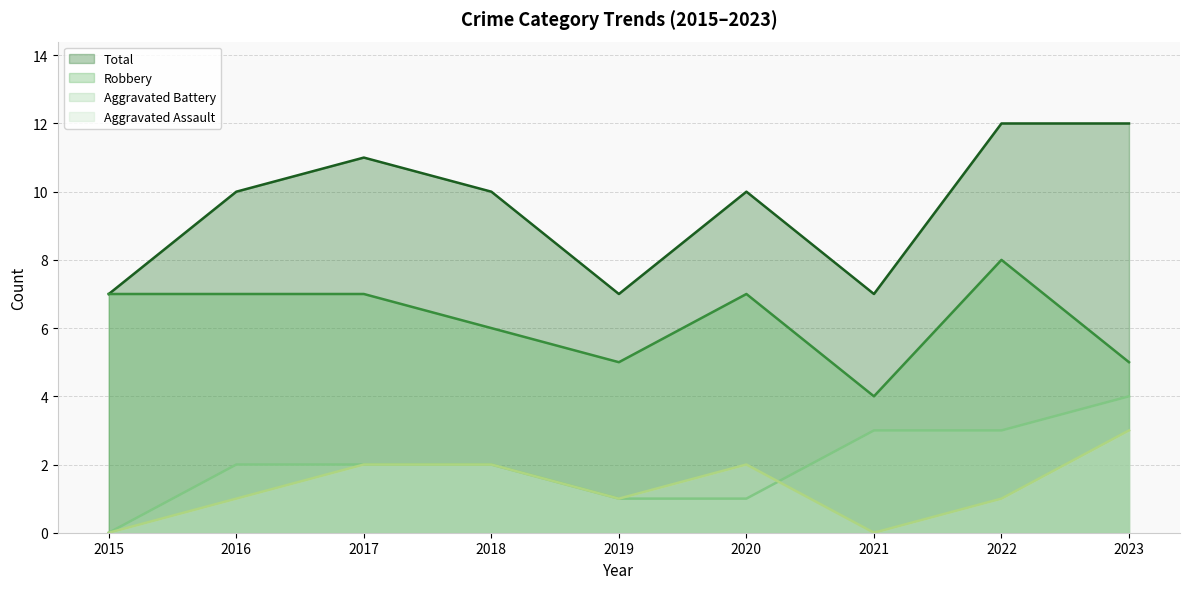

The Total series shows 10 at 2018. True or false?

True